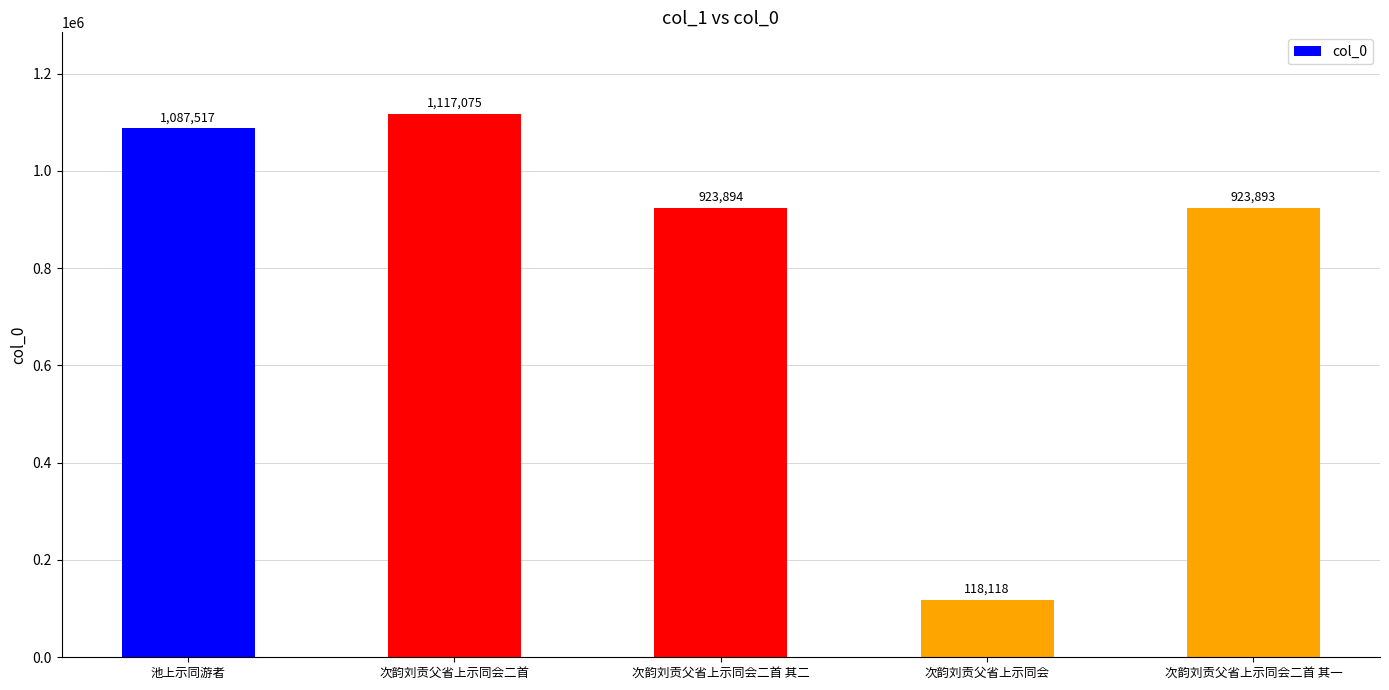

How many data points does each series have?

5